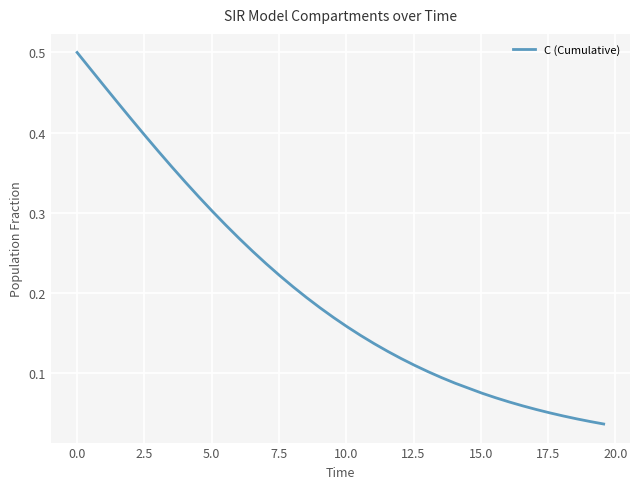

What is the sum of all values?

8.0